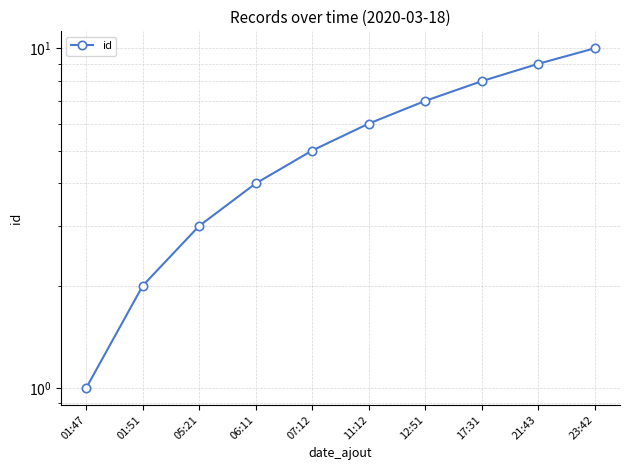

How many values are between 3 and 8?

6